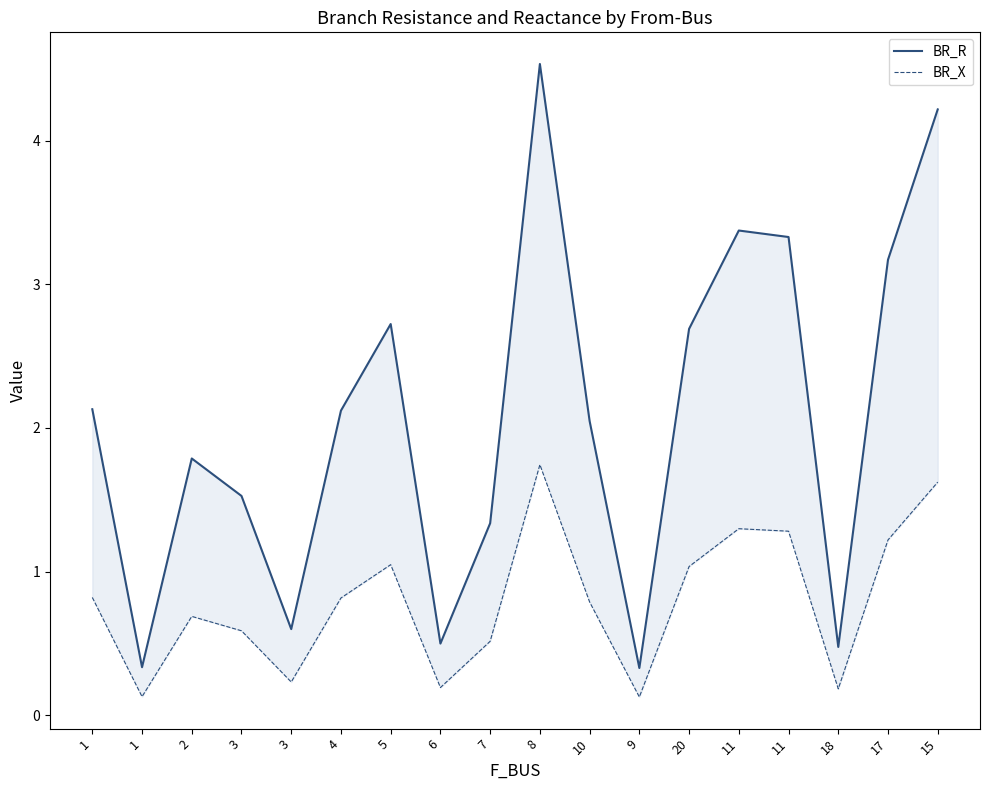

True or false: BR_X has more than 0 points higher than both neighbors.

True